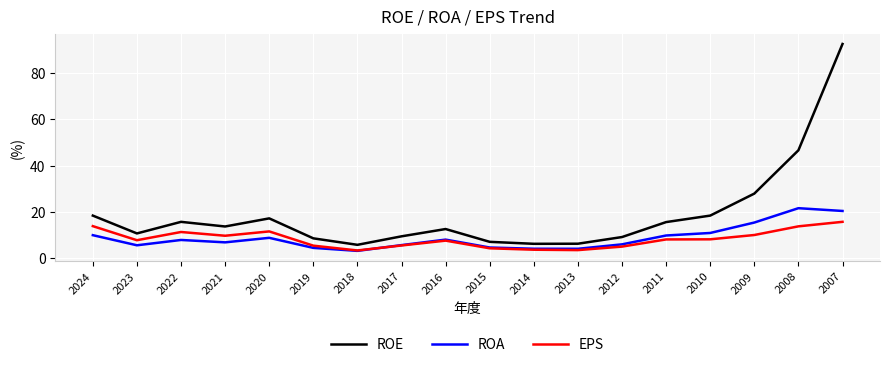

True or false: ROE and ROA cross at least once.

False